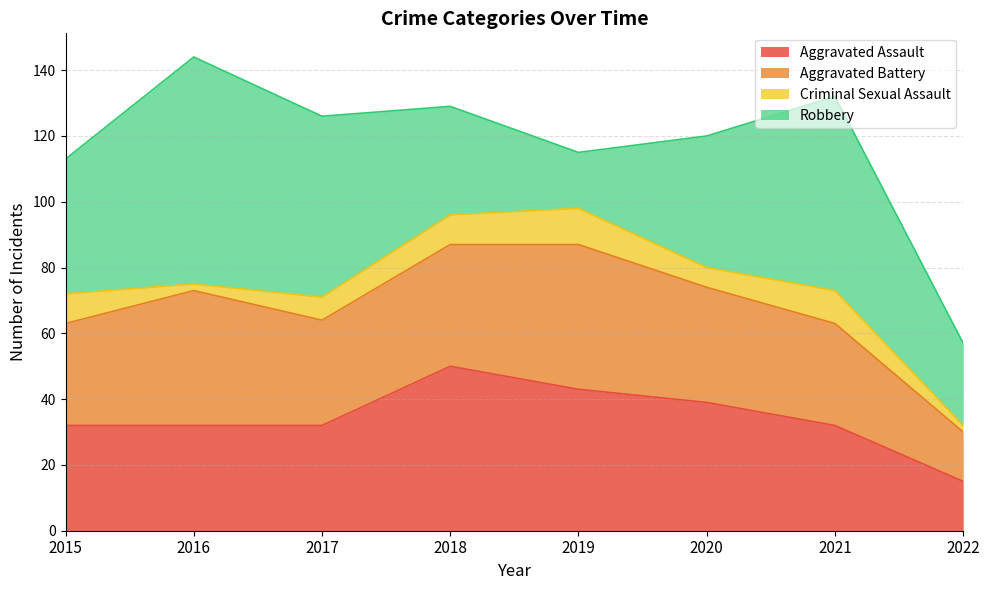

List the series in order of their peak value, lowest first.

Criminal Sexual Assault, Aggravated Battery, Aggravated Assault, Robbery